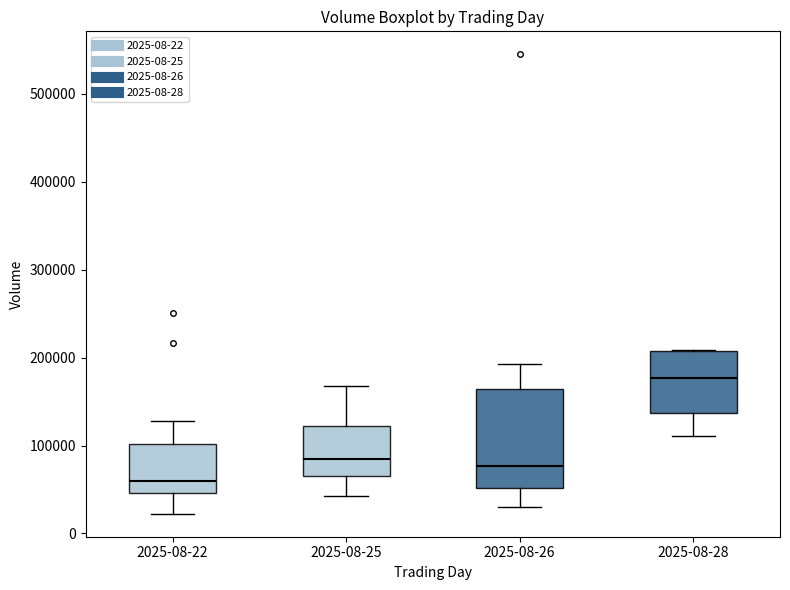

Which box has the lowest median line?

2025-08-22